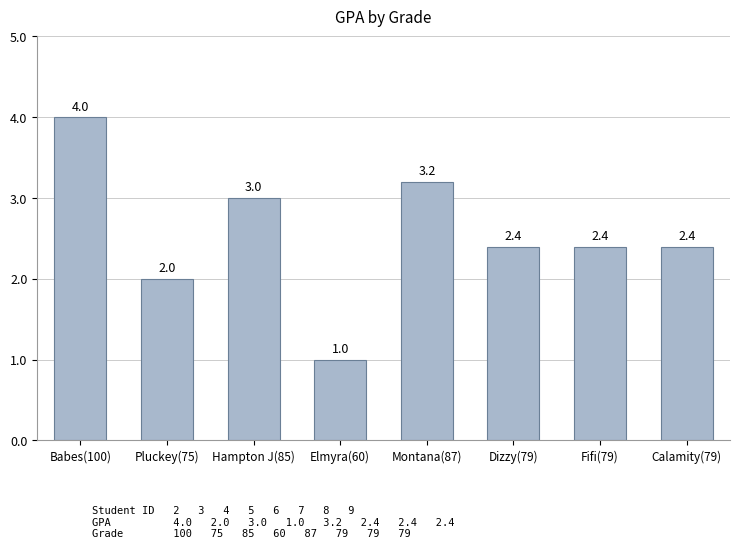

At which label does the data first exceed 2?

Babes(100)